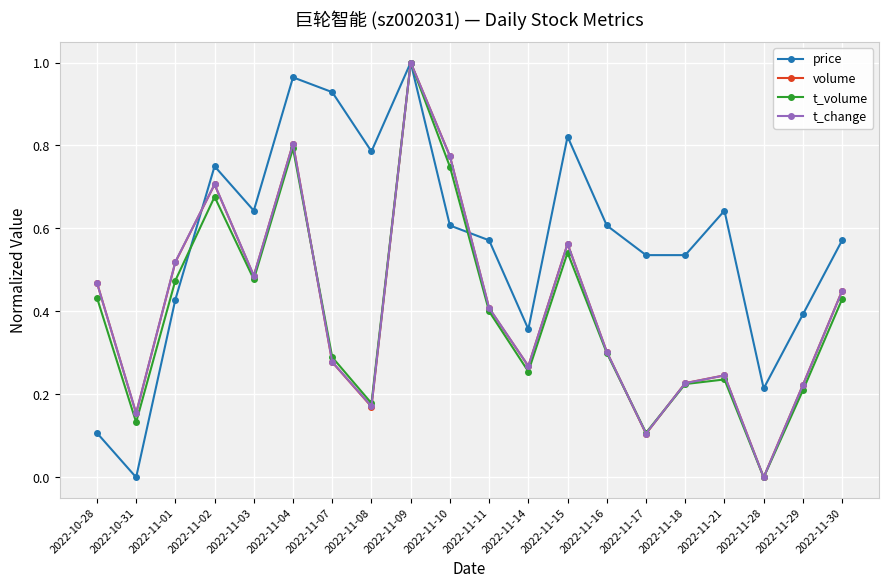

How many interior local peaks does the t_change series have?

5